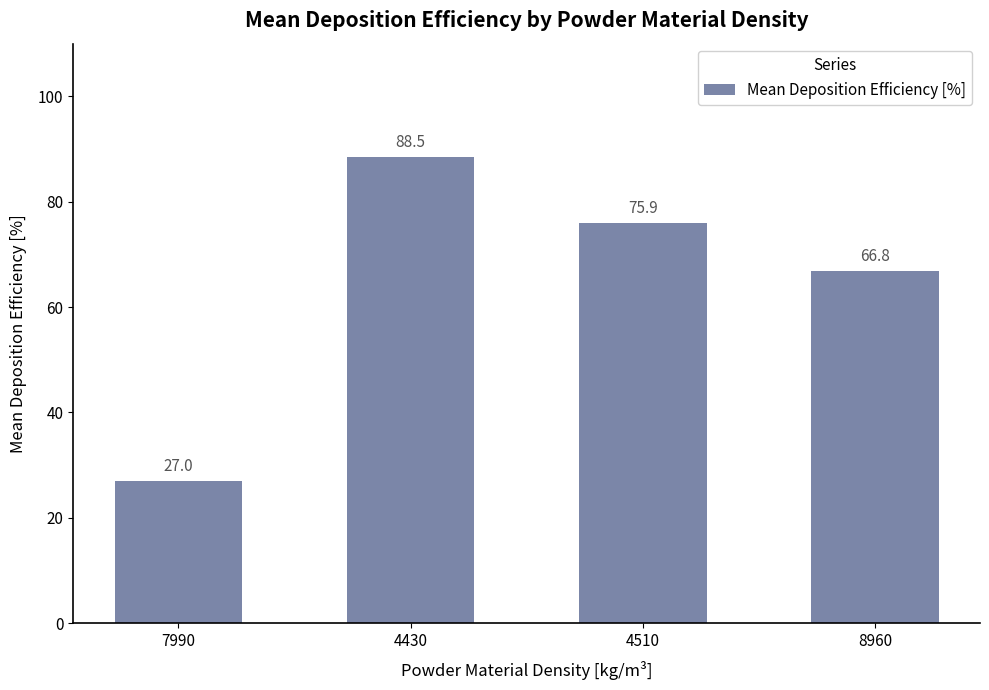

How many data points are above 75?

2